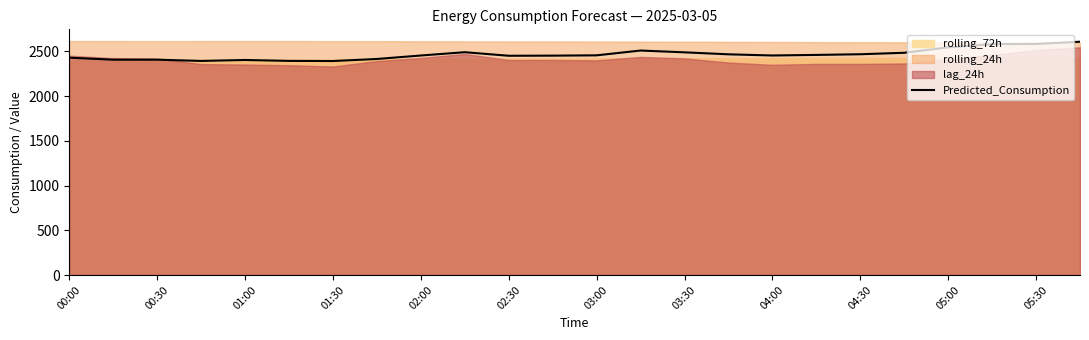

How many interior local peaks (higher than both neighbors) does the data have?

3